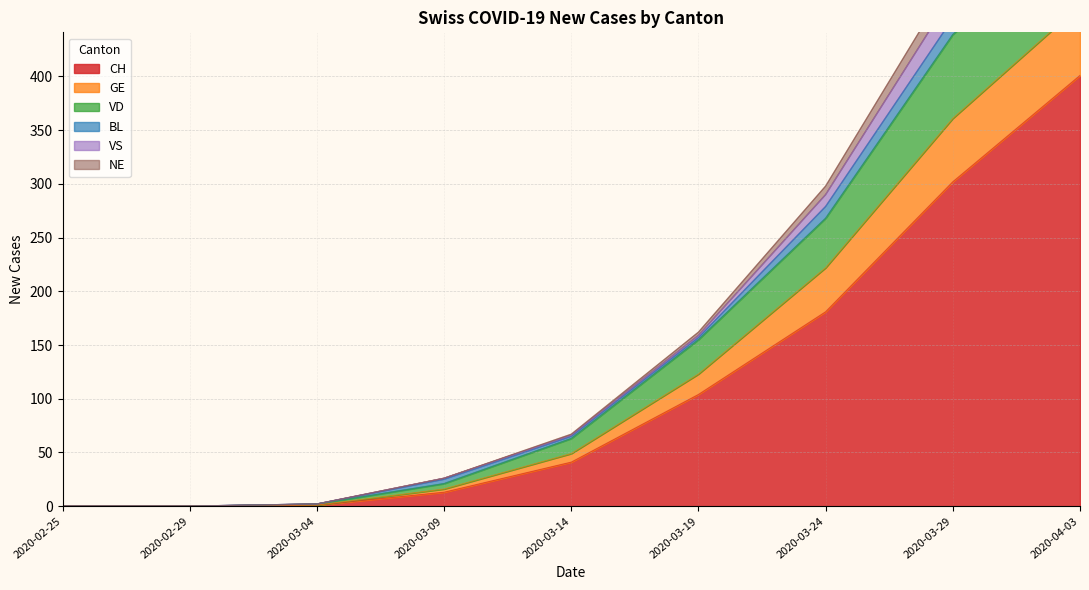

Which category has the lowest value in the GE series?

2020-02-25